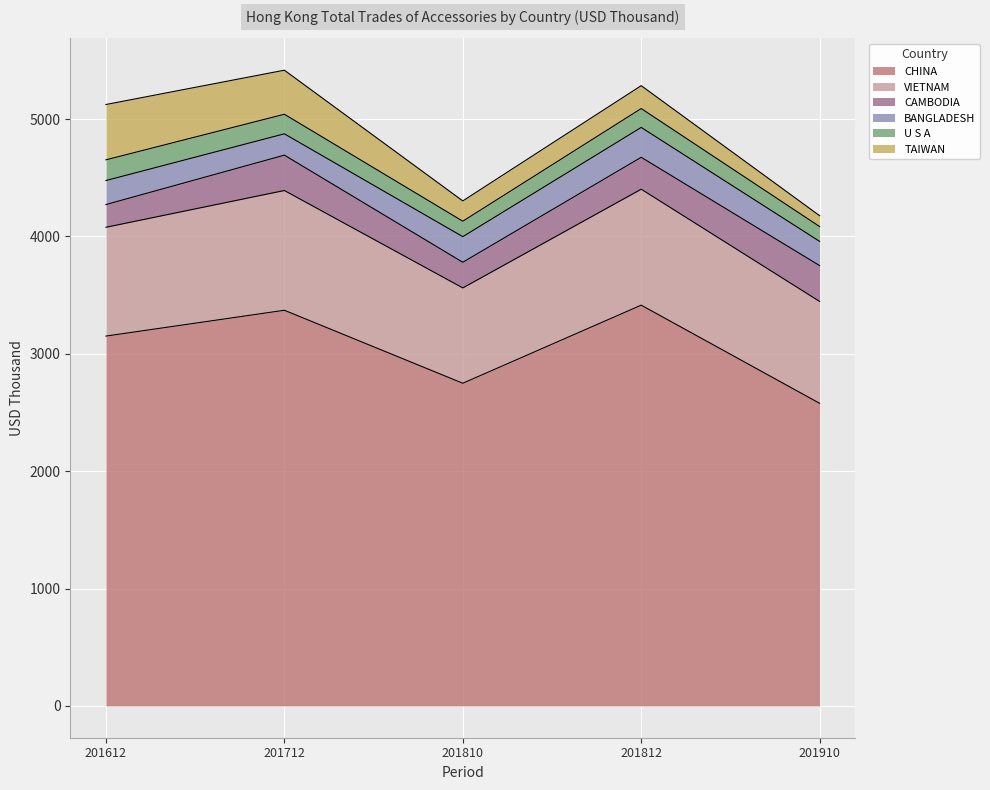

What is the difference between the maximum and second lowest values in the CHINA series?

665.1